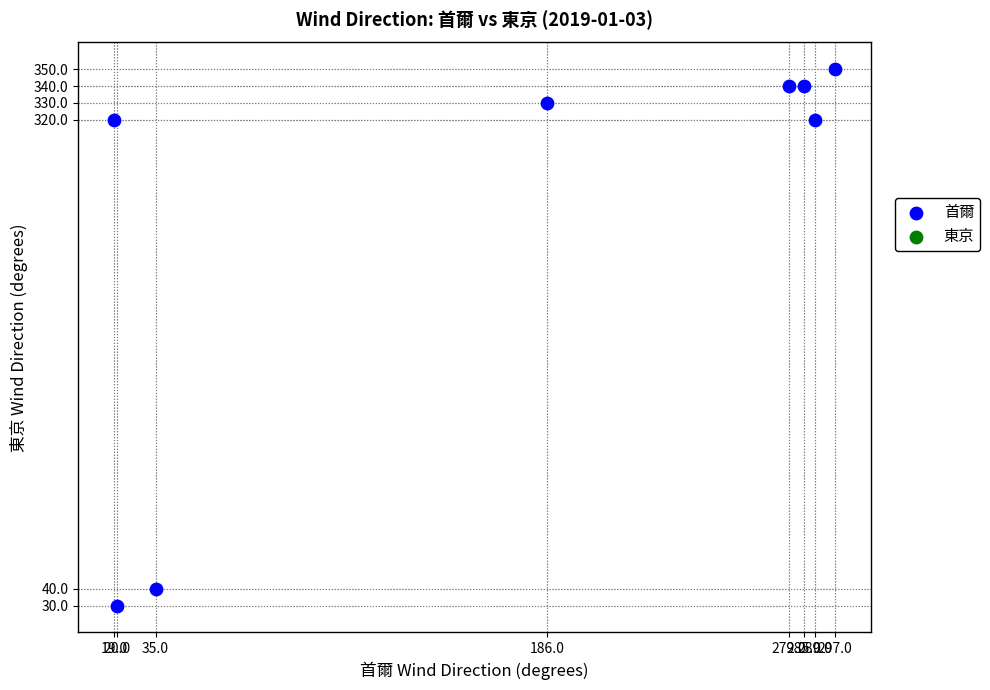

What is the range of Y values (max minus min)?

320